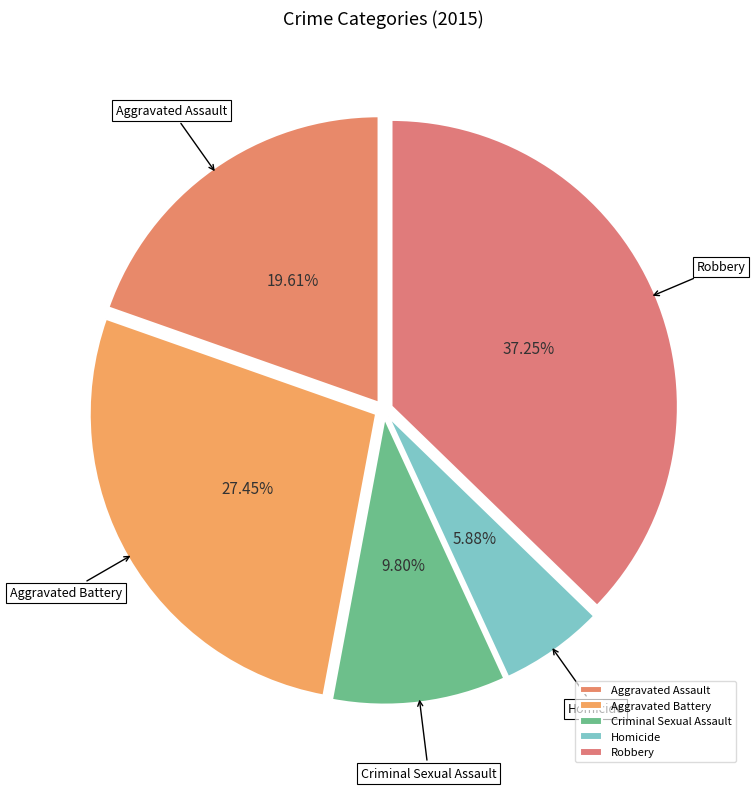

How many segments does this pie chart have?

5